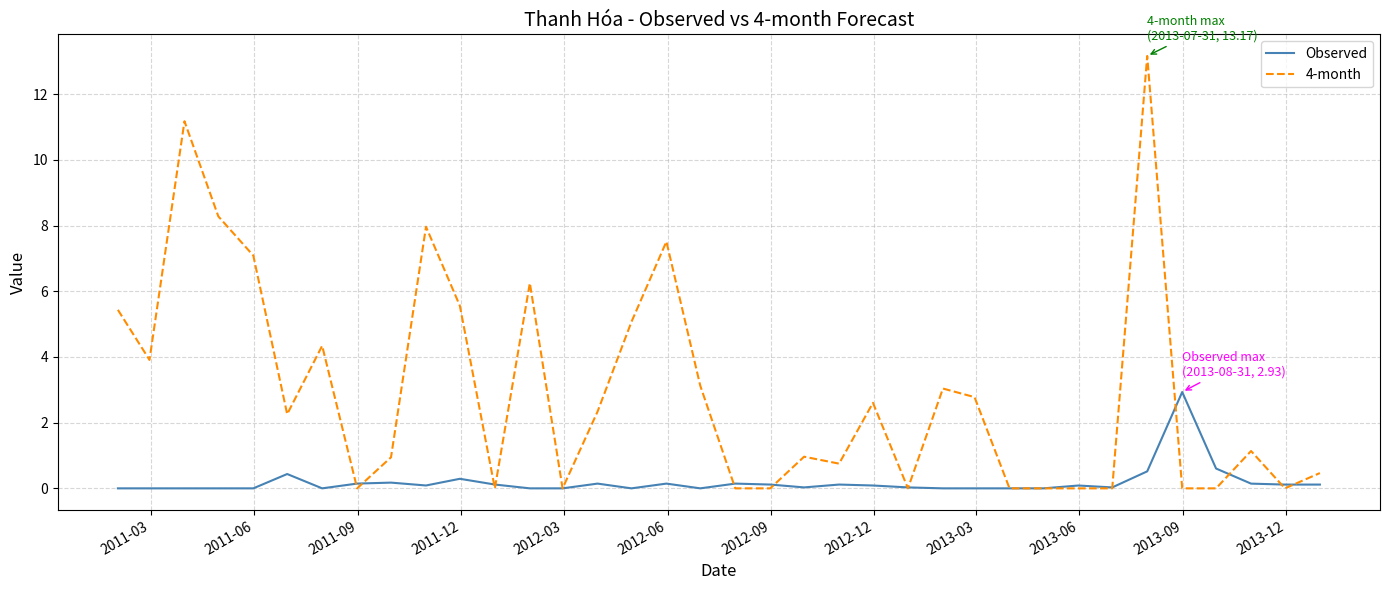

Which series has the widest spread of values?

4-month